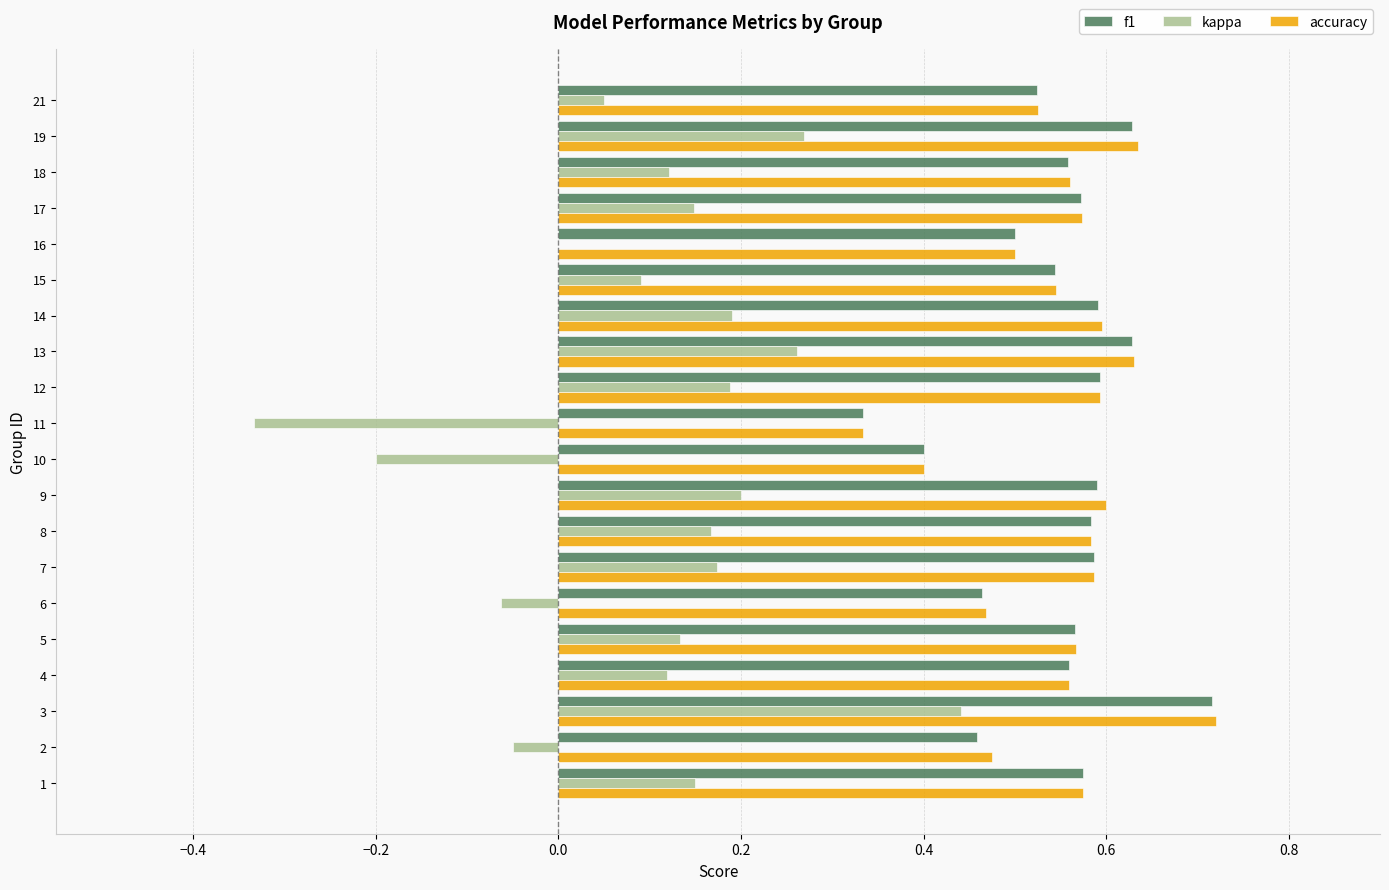

Is the value of kappa at 21 greater than the value of accuracy at 4?

No